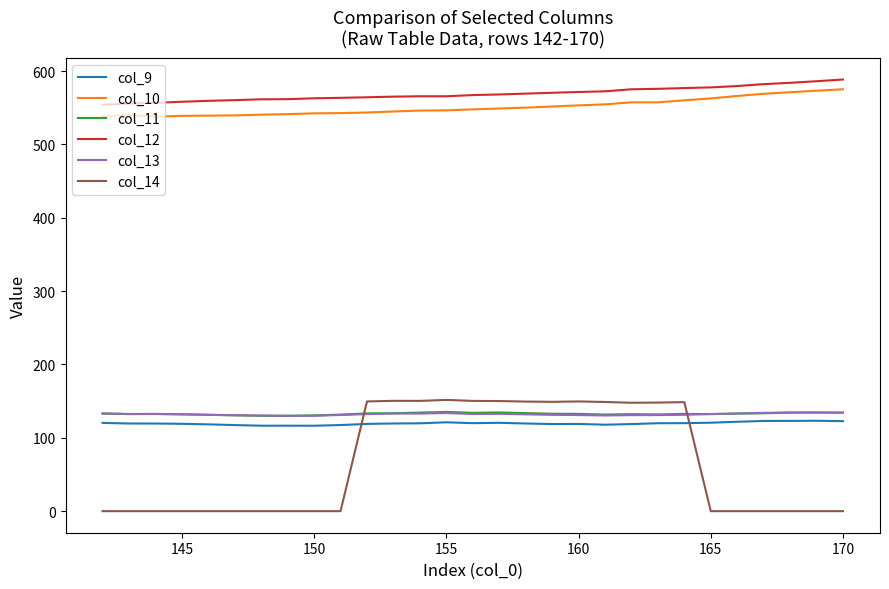

Which series has the largest range (max minus min)?

col_14